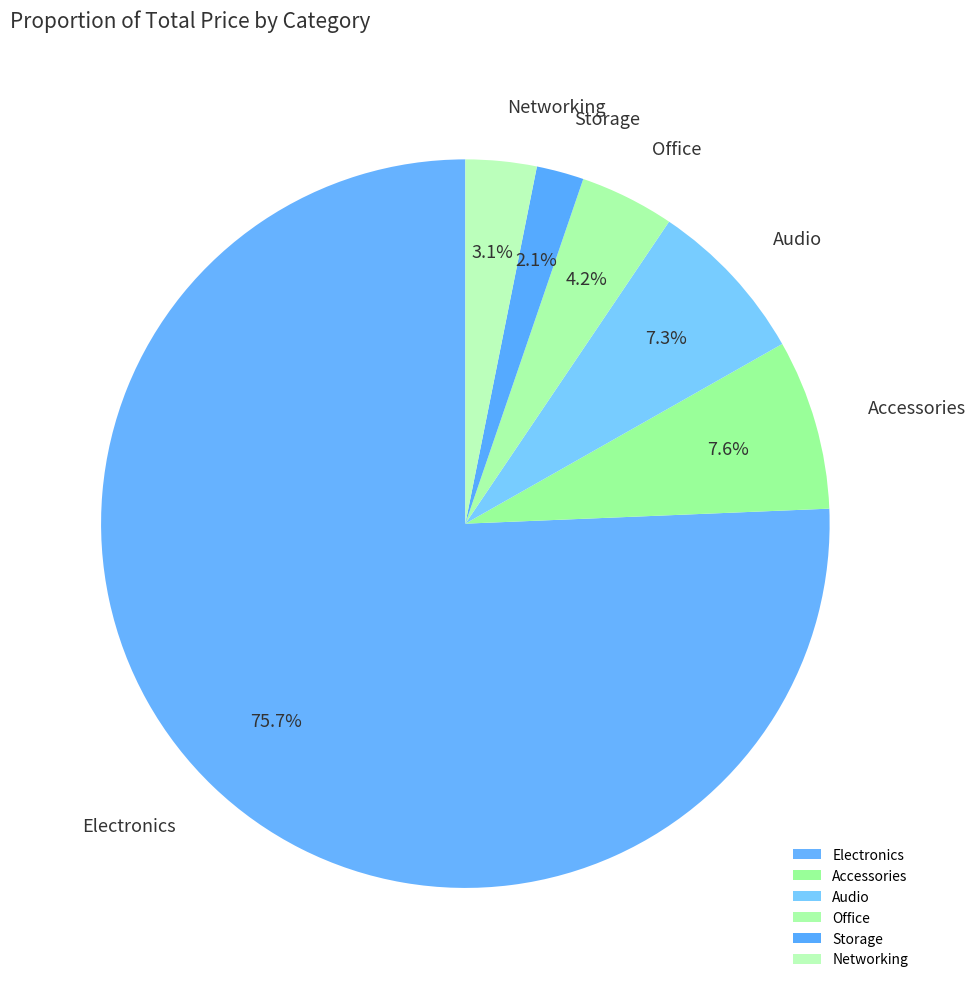

To the nearest percent, what portion does Electronics represent?

76%